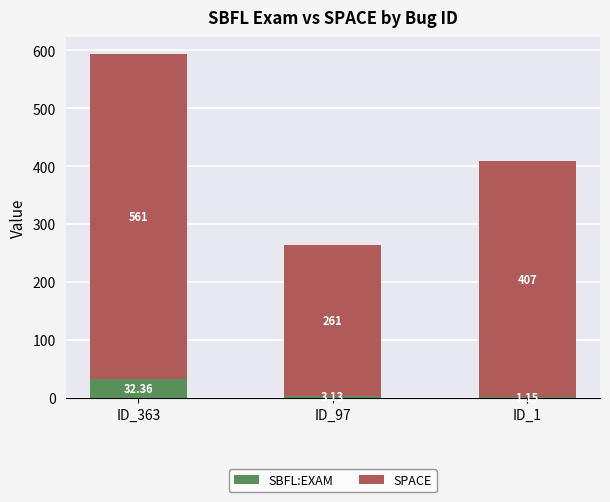

At which category is the sum across all series the highest?

ID_363